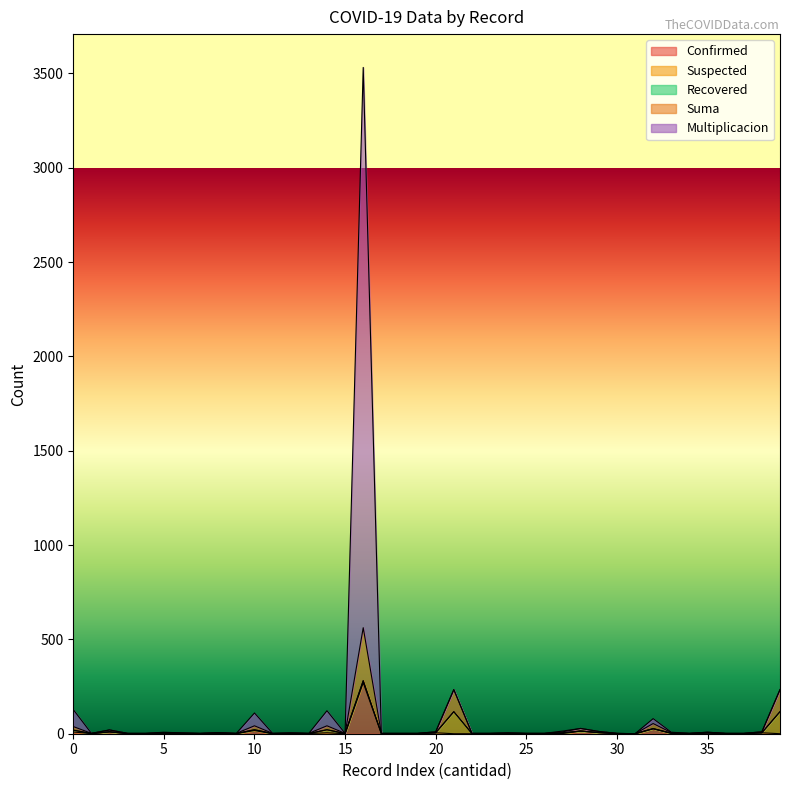

Reading left to right, extract all data points from this chart.

Confirmed: 0=9	1=1	2=10	3=1	4=0	5=2	6=2	7=0	8=0	9=1	10=17	11=0	12=2	13=1	14=5	15=0	16=270	17=1	18=0	19=0	20=5	21=0	22=0	23=1	24=2	25=1	26=1	27=1	28=14	29=6	30=1	31=0	32=26	33=2	34=1	35=4	36=1	37=0	38=5	39=0
Suma: 0=19	1=1	2=10	3=1	4=1	5=3	6=2	7=1	8=3	9=1	10=21	11=1	12=2	13=1	14=21	15=1	16=281	17=1	18=1	19=1	20=5	21=117	22=1	23=1	24=2	25=1	26=1	27=5	28=14	29=6	30=1	31=0	32=27	33=3	34=1	35=4	36=1	37=1	38=5	39=117
Multiplicacion: 0=128	1=2	2=20	3=2	4=2	5=8	6=4	7=2	8=6	9=2	10=110	11=2	12=4	13=2	14=122	15=2	16=3532	17=2	18=2	19=2	20=10	21=234	22=2	23=2	24=4	25=2	26=2	27=14	28=28	29=12	30=2	31=0	32=80	33=8	34=2	35=8	36=2	37=2	38=10	39=234